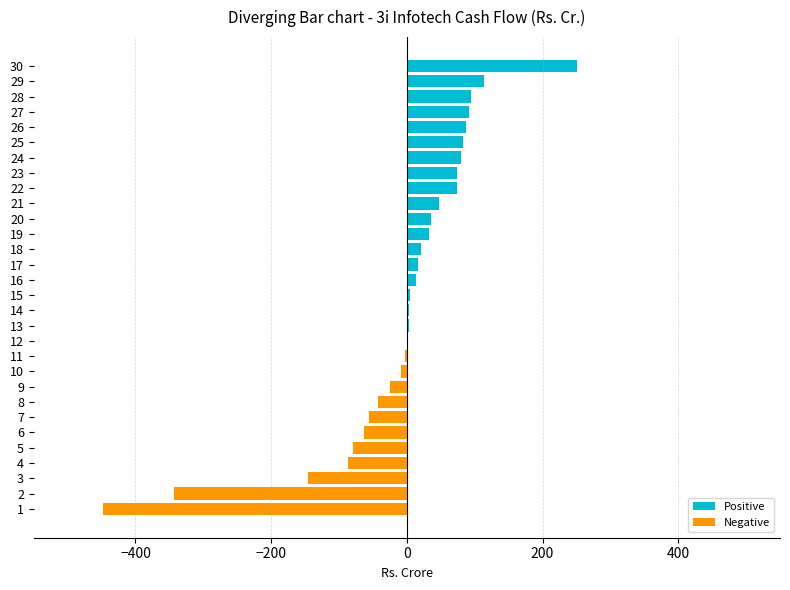

What is the change in value from 3 to 5?

+66.8